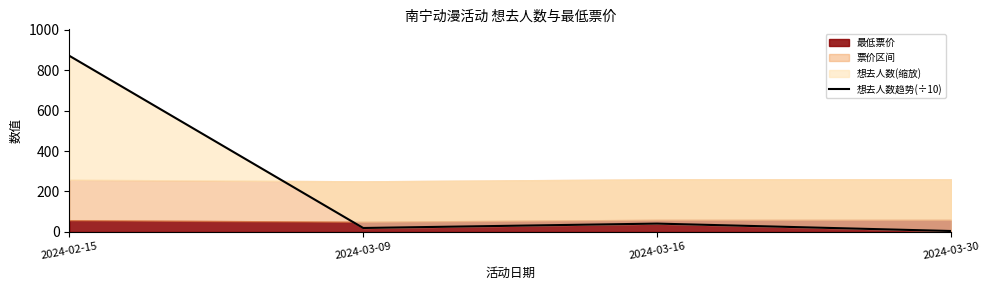

What is the sum of the values at 2024-03-09 and 2024-02-15?

890.6